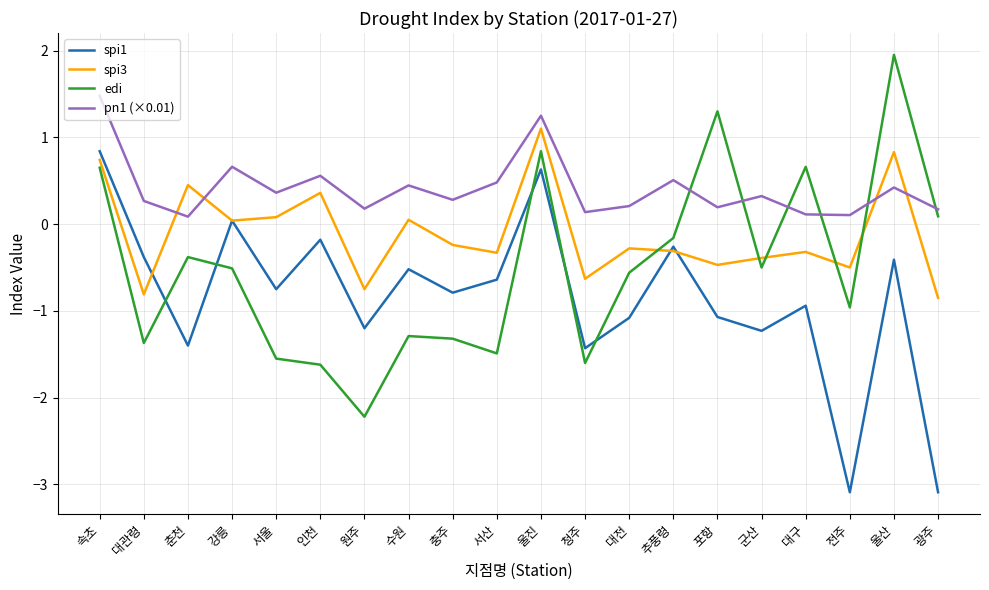

How many times do pn1 (×0.01) and edi cross each other?

6